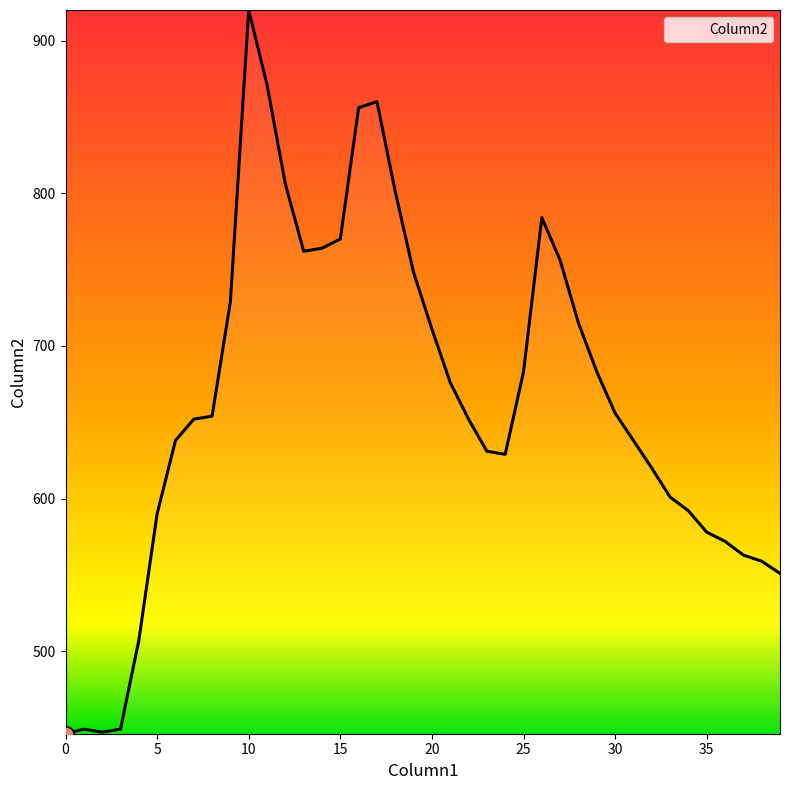

What is the minimum value shown in the chart?

446